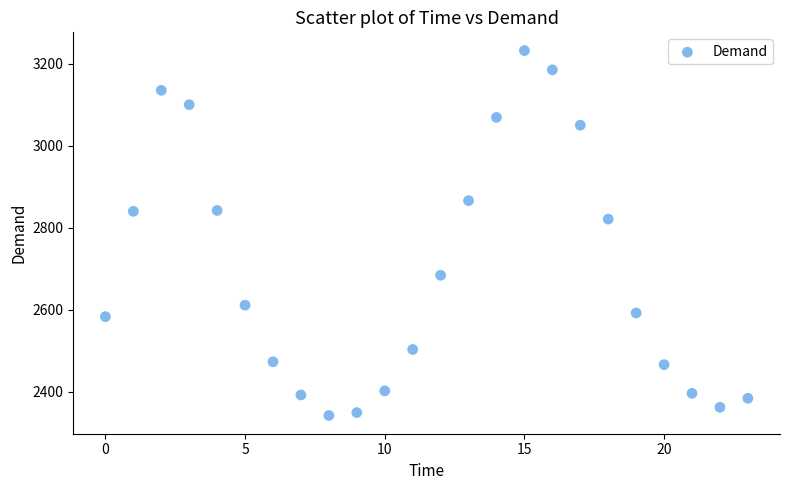

What is the range of Y values (max minus min)?

890